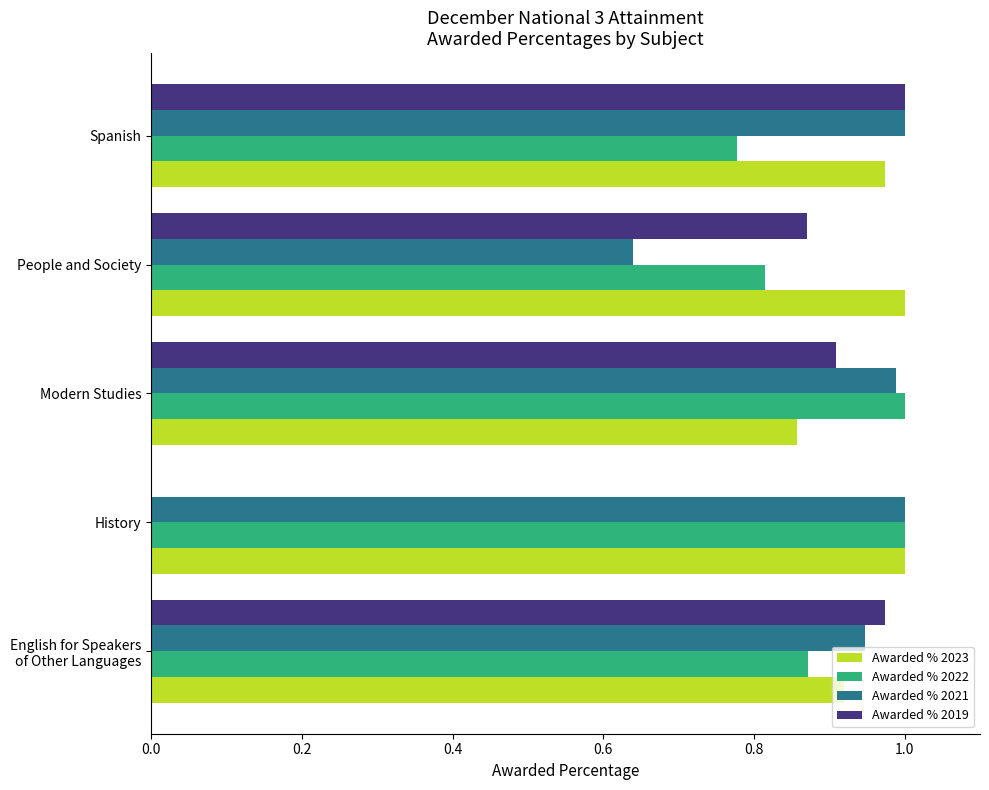

True or false: Awarded % 2019 has a value of 0.5 at People and Society.

False